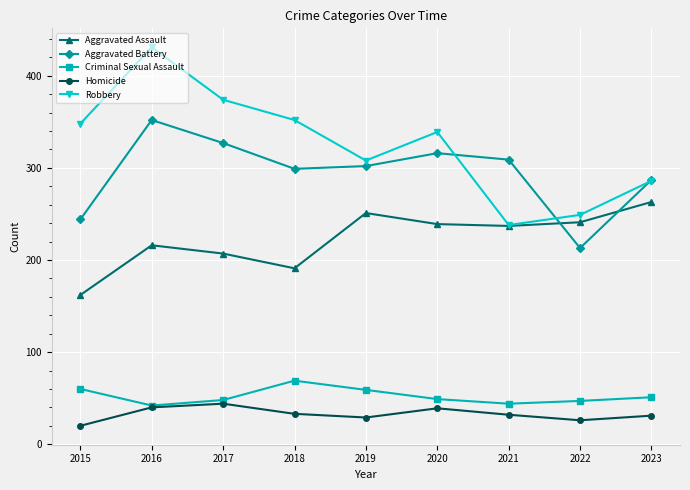

True or false: Criminal Sexual Assault has more than 0 interior local peaks.

True